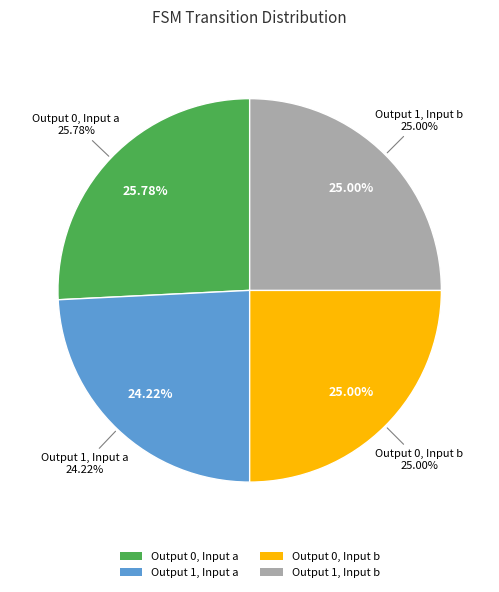

Is it true that Output 1, Input b is 11% of the pie?

False